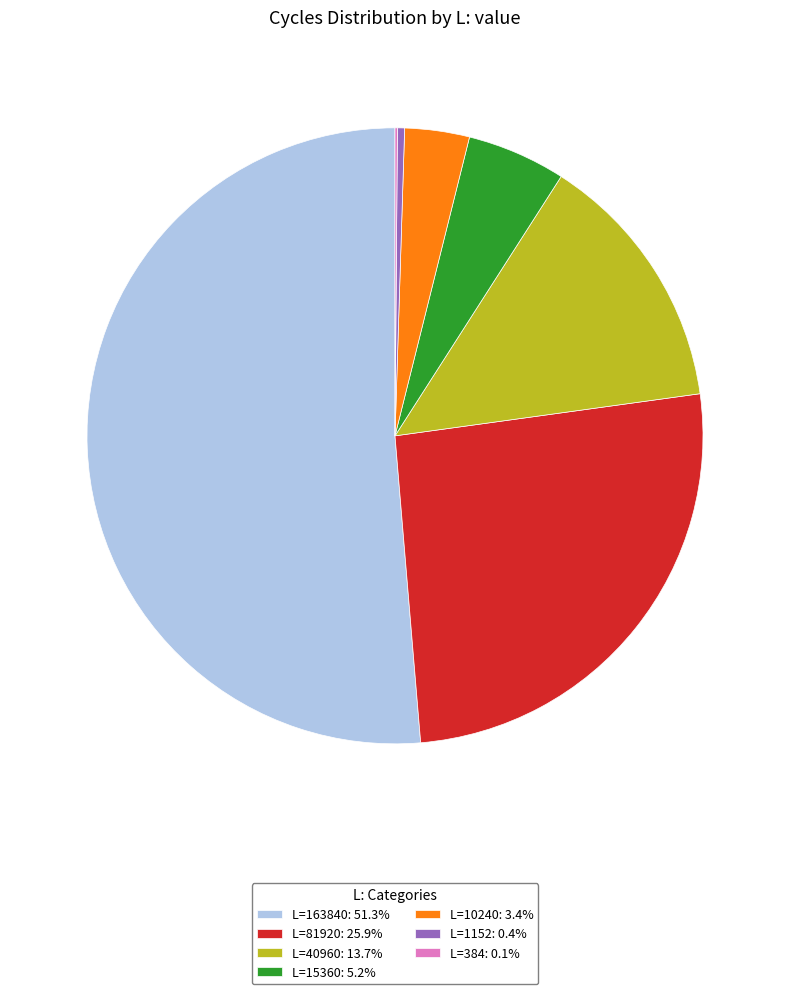

Is there a majority slice in this chart?

Yes